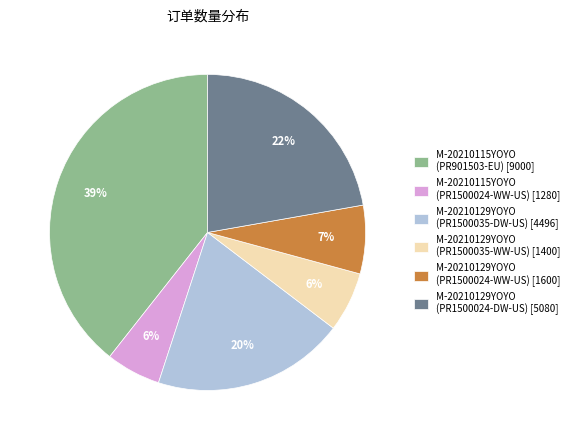

Combined, do M-20210129YOYO (PR1500035-WW-US) [1400] and M-20210129YOYO (PR1500024-WW-US) [1600] account for over 50%?

No